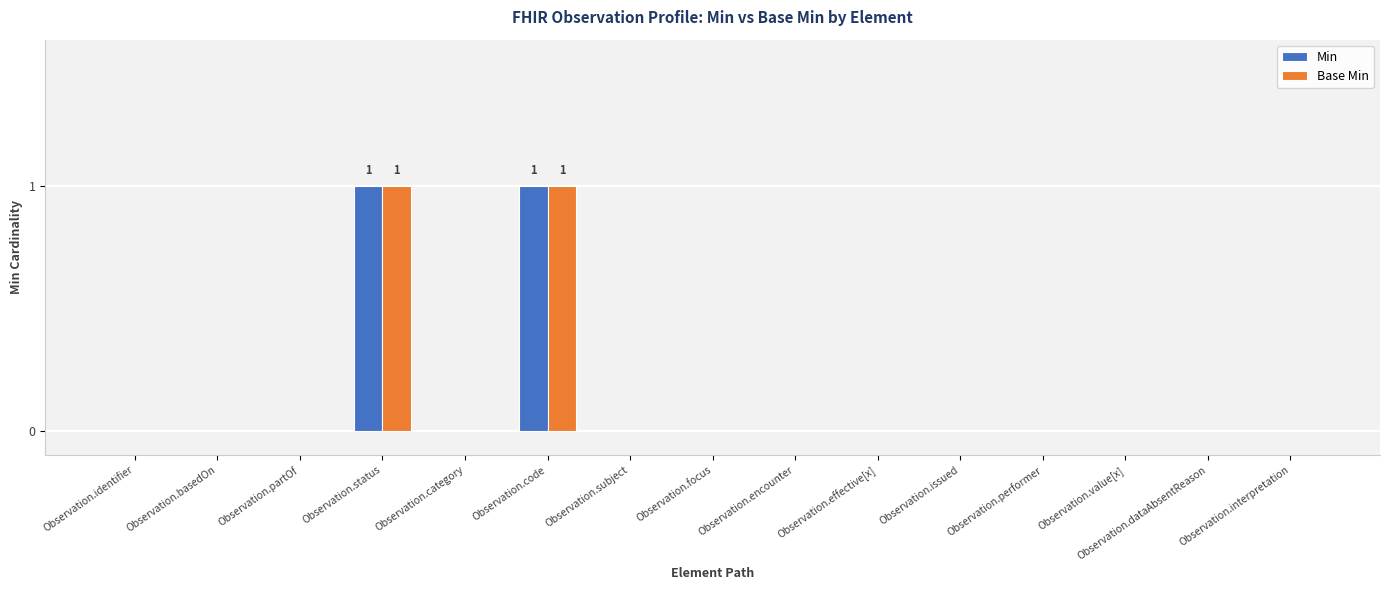

Count the number of data series in this chart.

2